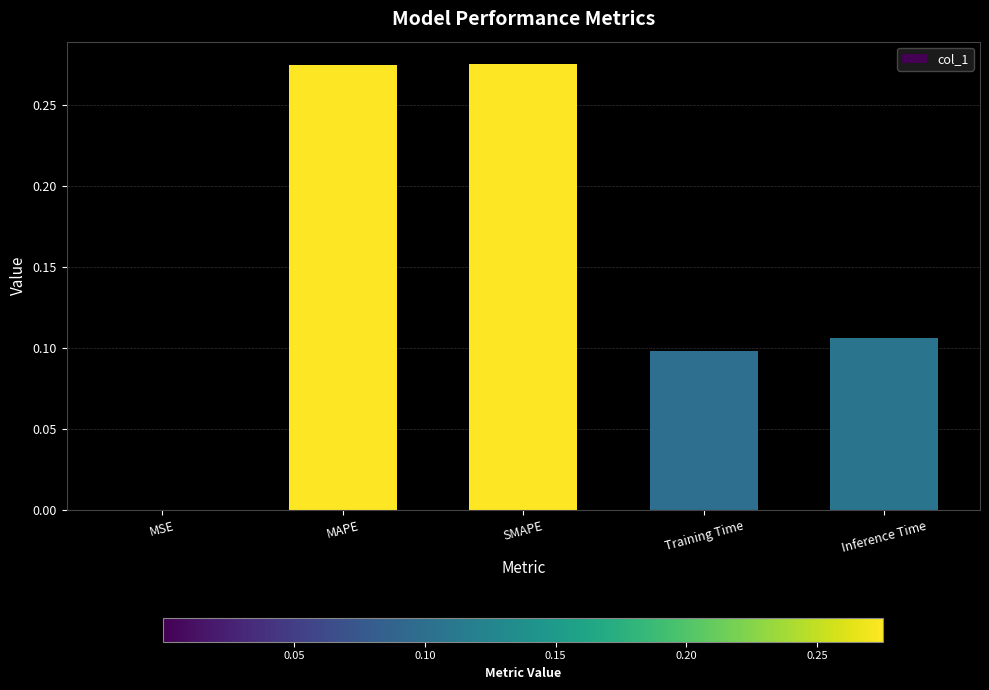

The chart shows a value of 0.0 at MSE. True or false?

True